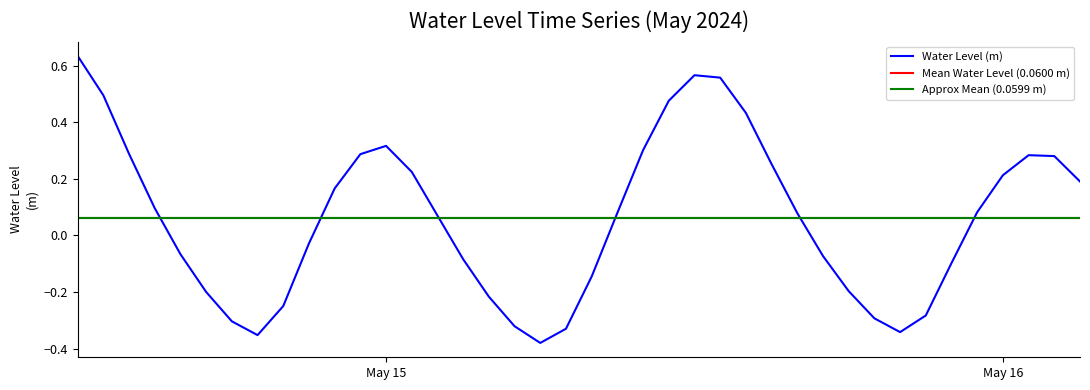

How many points are lower than both their immediate neighbors (excluding endpoints)?

3